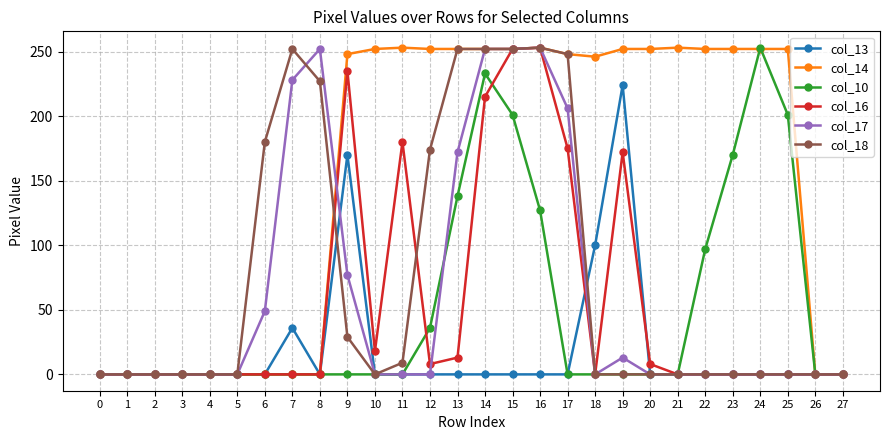

The col_13 series shows 0 at 17. True or false?

True